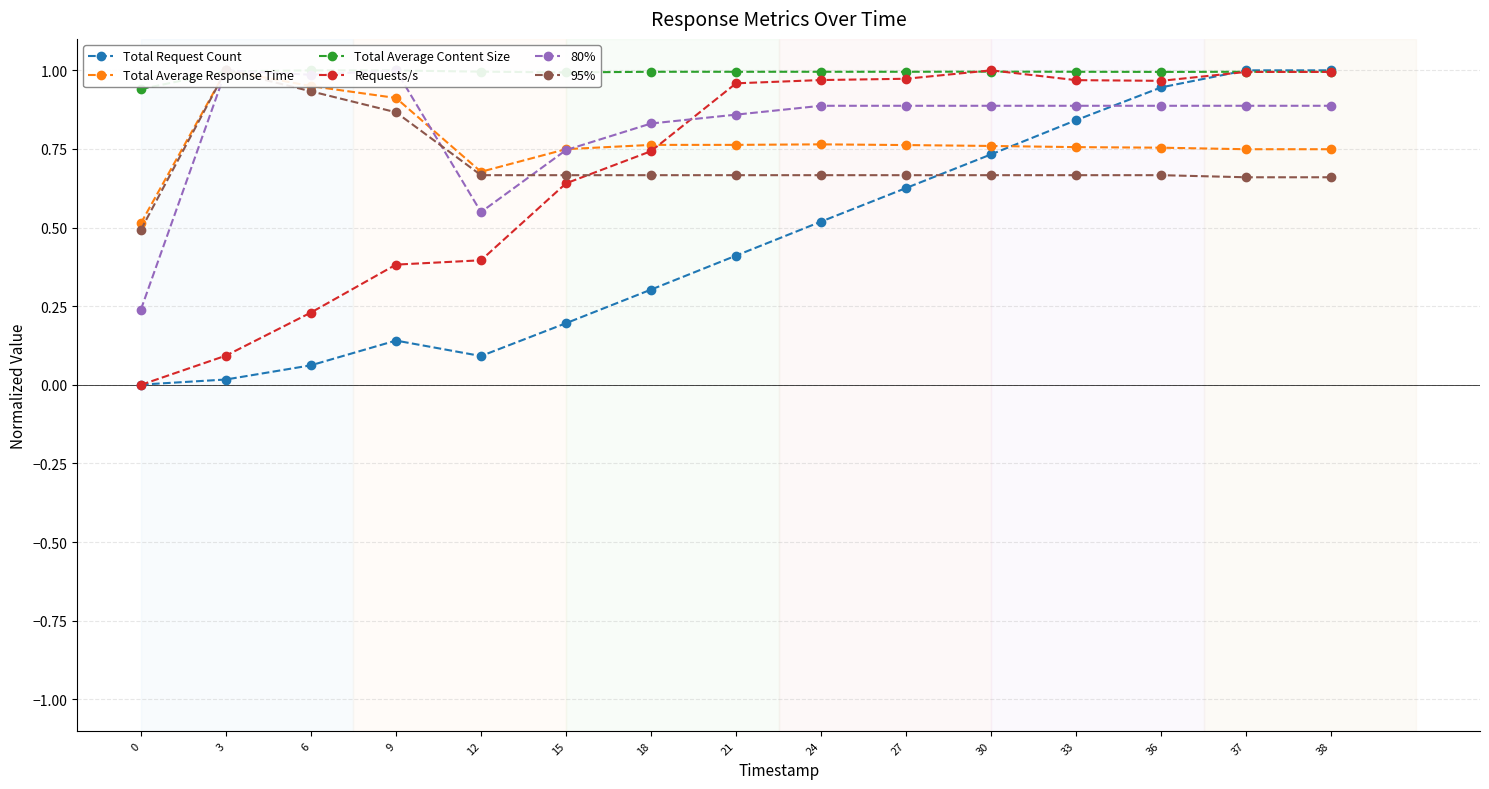

At how many categories does at least one series exceed 0?

15